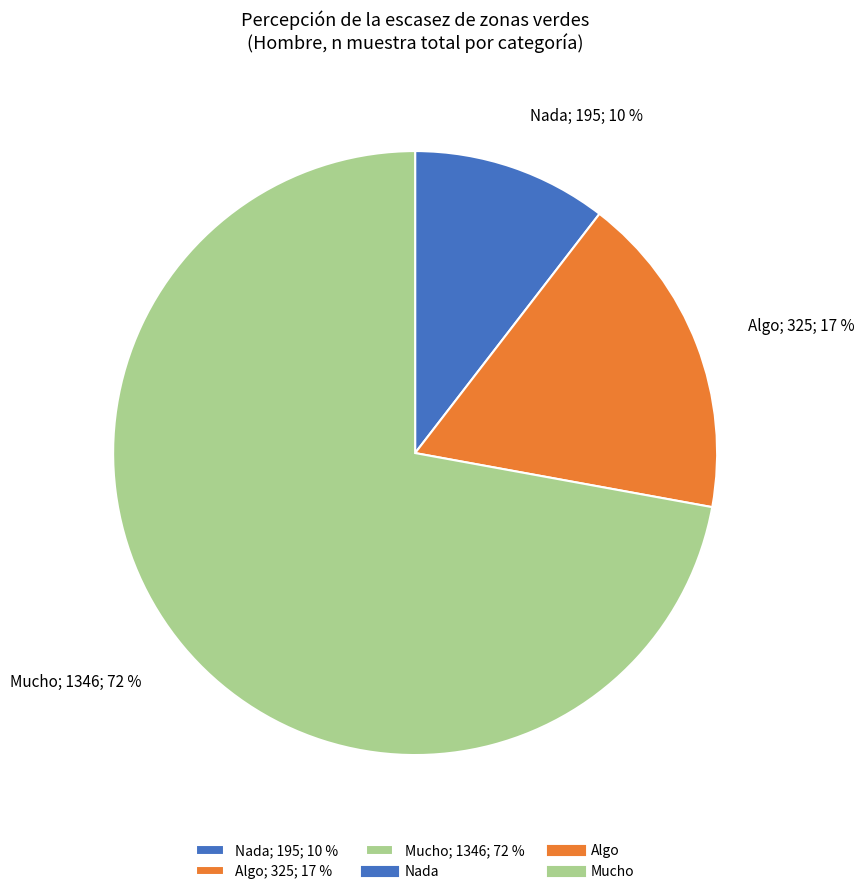

The Mucho; 1346; 72 % slice represents 78% of the pie. True or false?

False